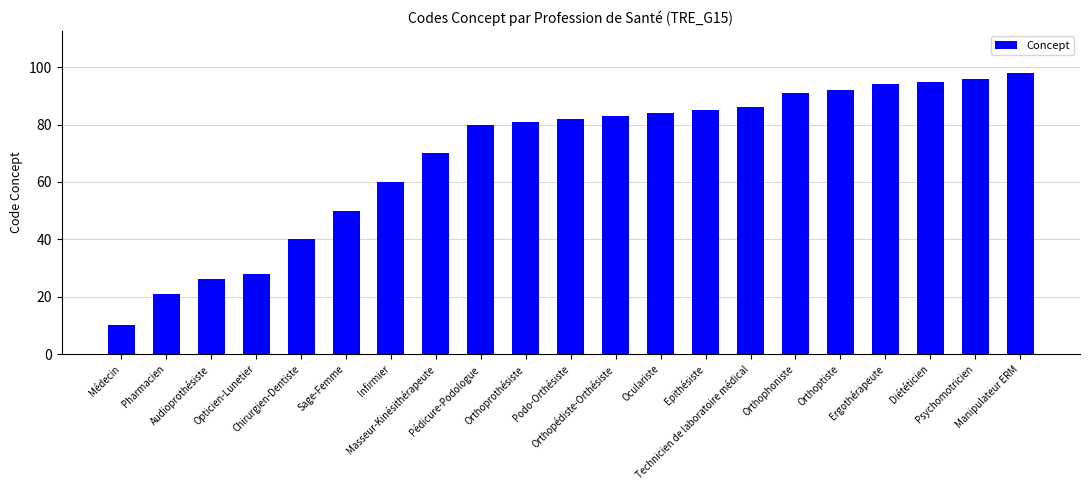

Is it true that the value at Opticien-Lunetier is 28?

True